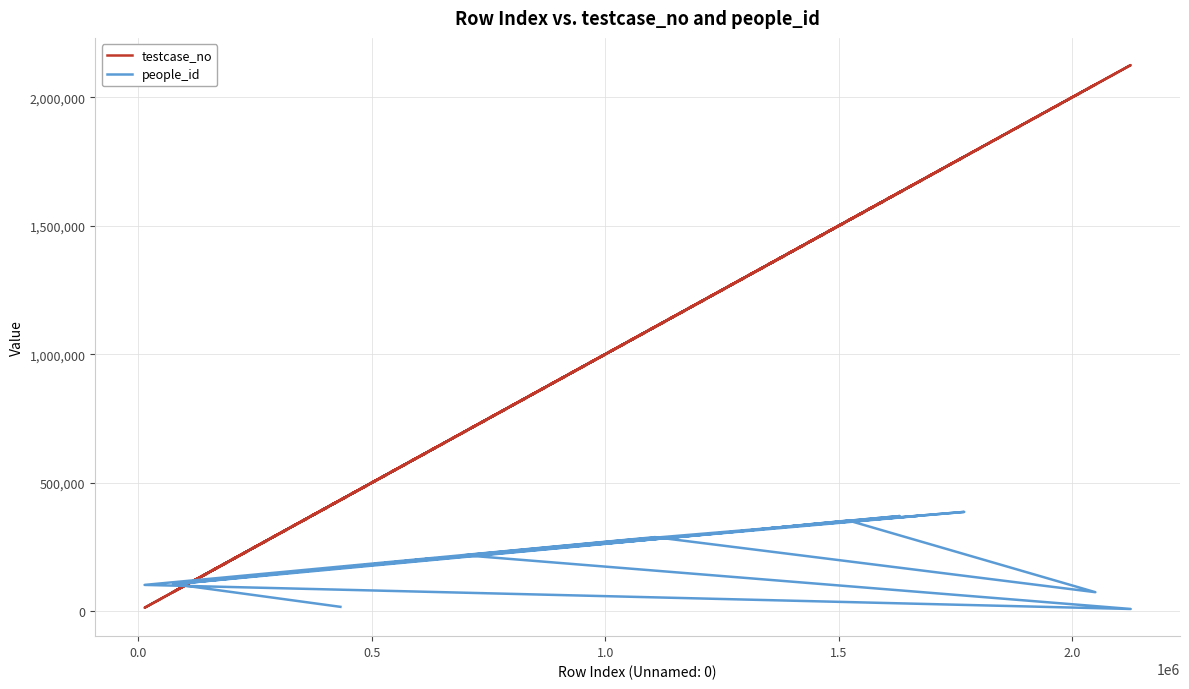

Reading left to right, extract all data points from this chart.

testcase_no: 432797	74423	635238	357659	1296156	1520686	2049304	1106254	13491	2124944	698033	1032009	1768548	1350376	1630528	1446927	1286102	102136	576917	1666664
people_id: 17011	105739	206337	156160	312426	352985	74051	288269	102344	8741	217729	274818	386415	322353	370270	339938	310760	109610	195704	370270